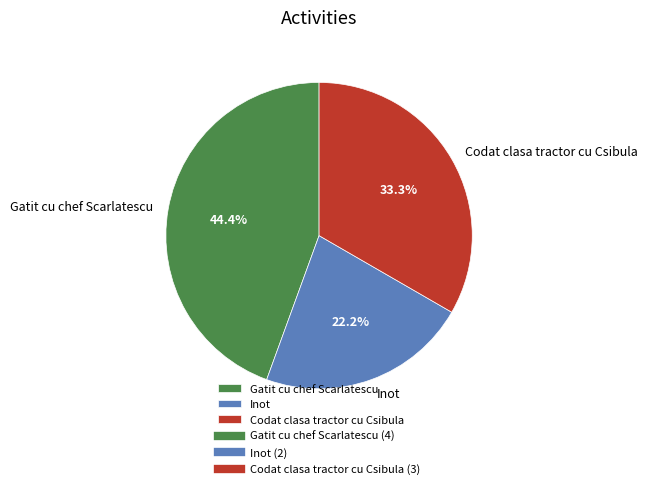

Is Inot the majority of the pie?

No